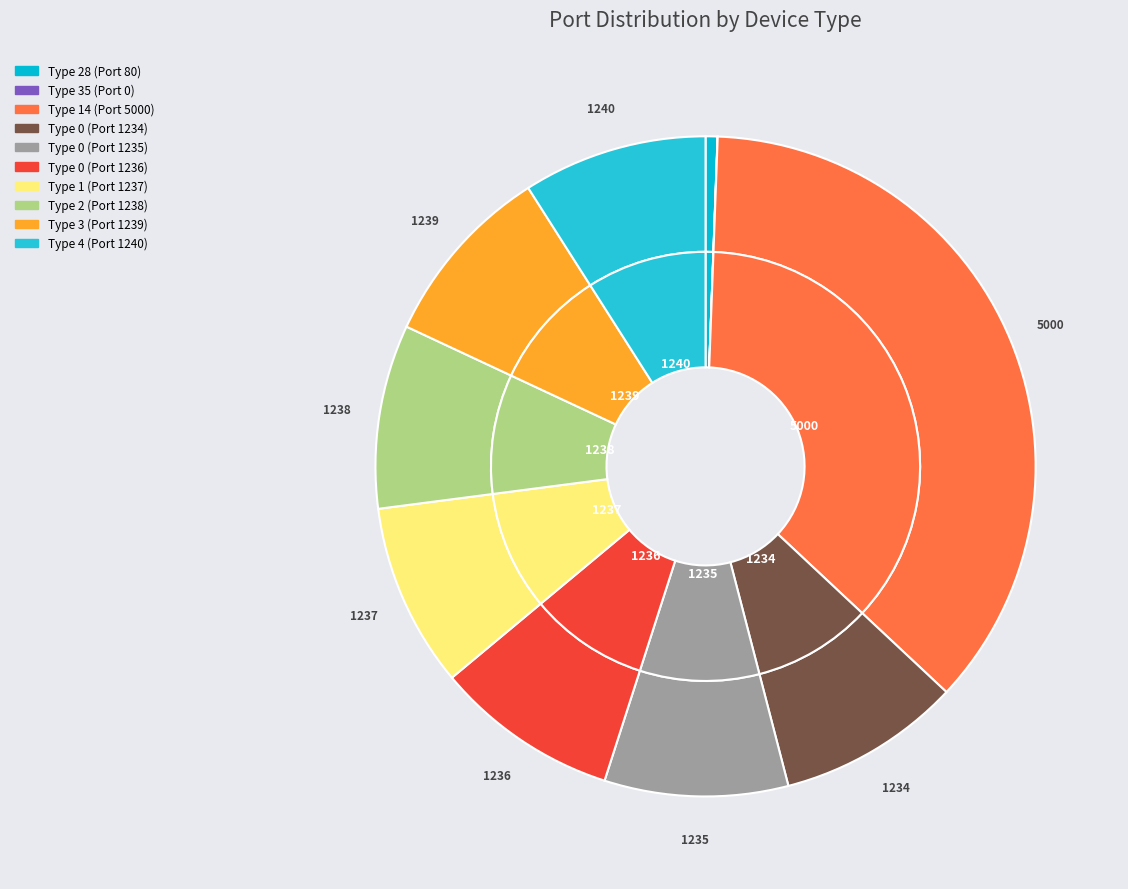

Combined, what portion of the pie is Type 0 (Port 1234) and Type 28 (Port 80)?

9.6%